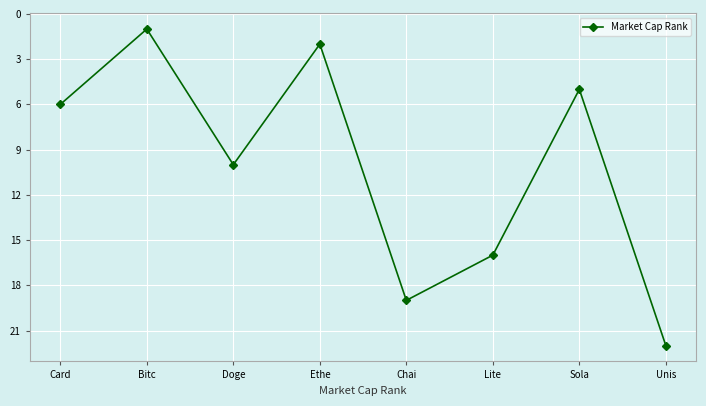

The chart shows a value of 2 at Ethe. True or false?

True